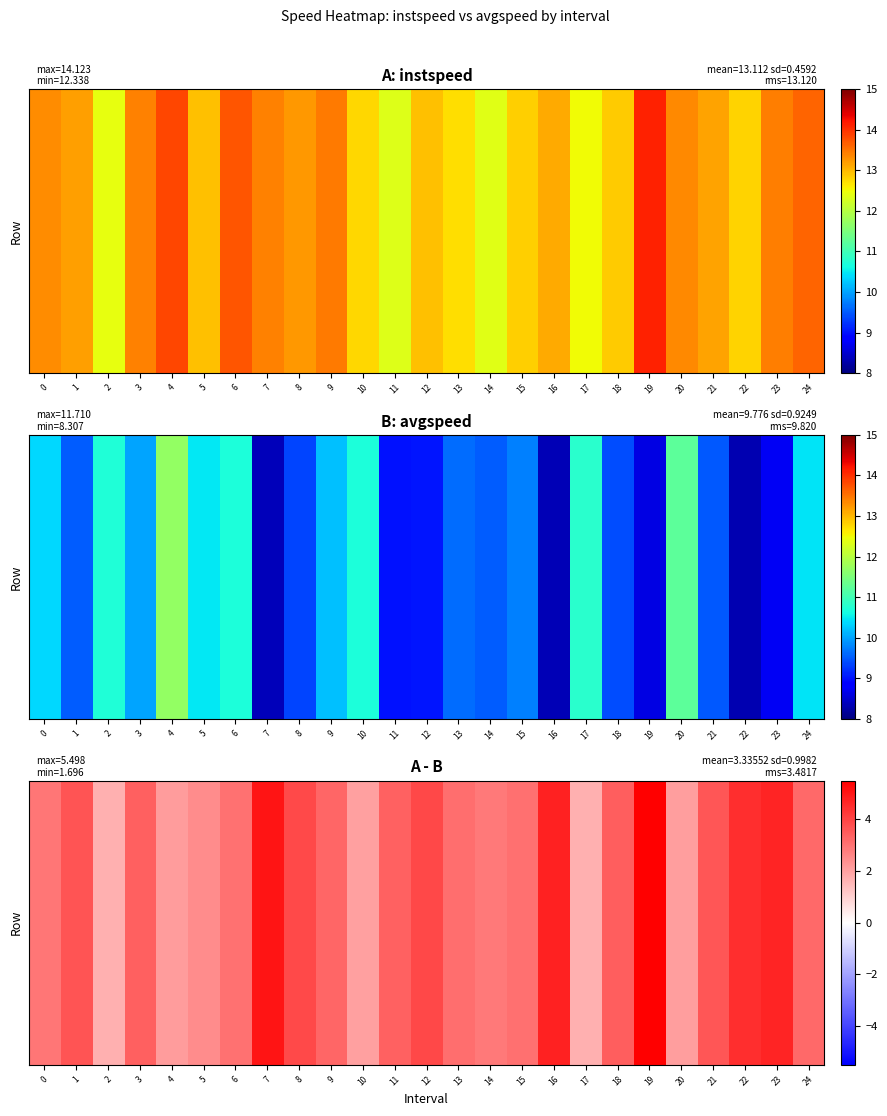

Approximately how many times larger is the value at 13 compared to 14?

1.1